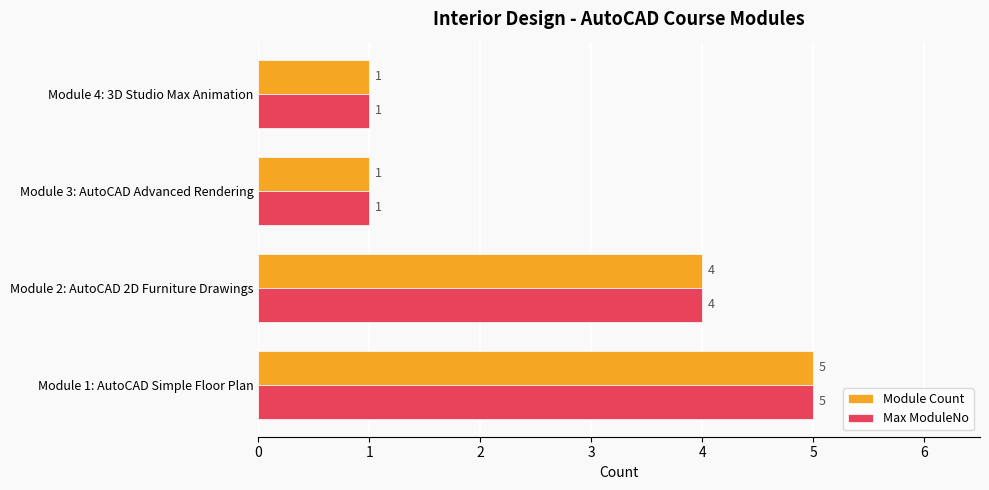

At which label is Module Count closest to 3?

Module 2: AutoCAD 2D Furniture Drawings